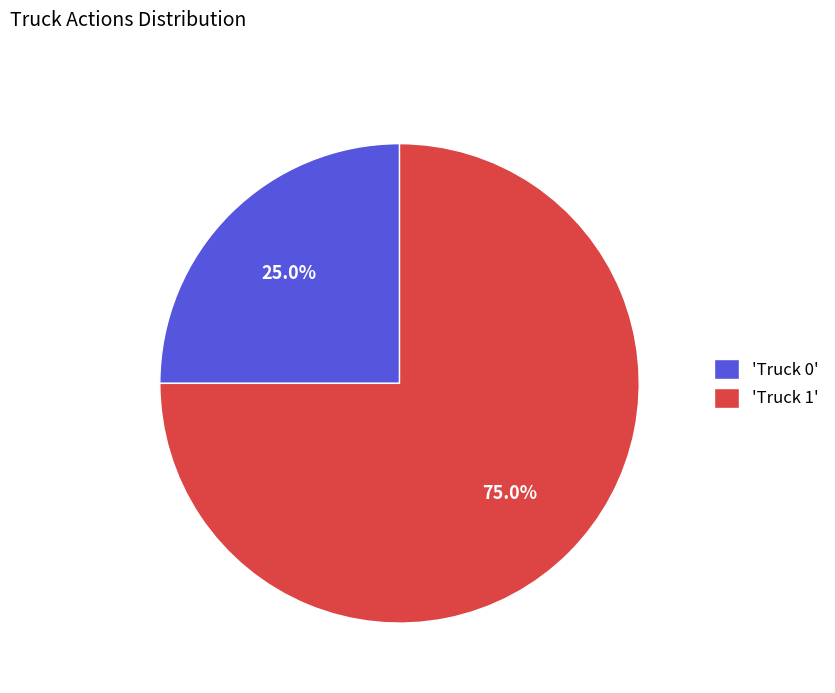

What is the ratio of the value at 'Truck 1' to the value at 'Truck 0'?

3.0